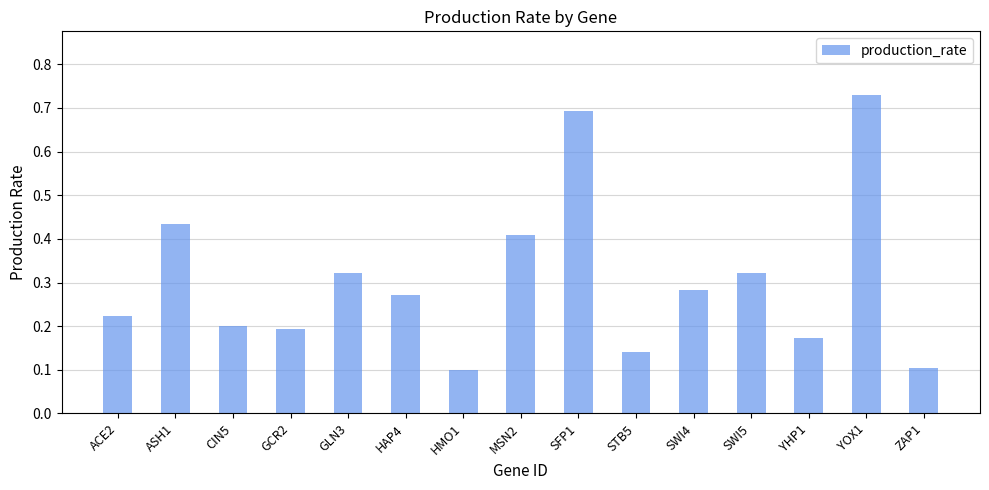

What is the sum of the values at ZAP1 and MSN2?

0.5